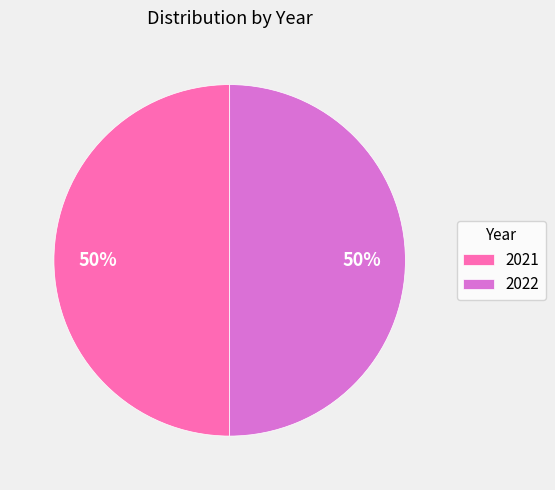

The 2022 slice represents 56% of the pie. True or false?

False